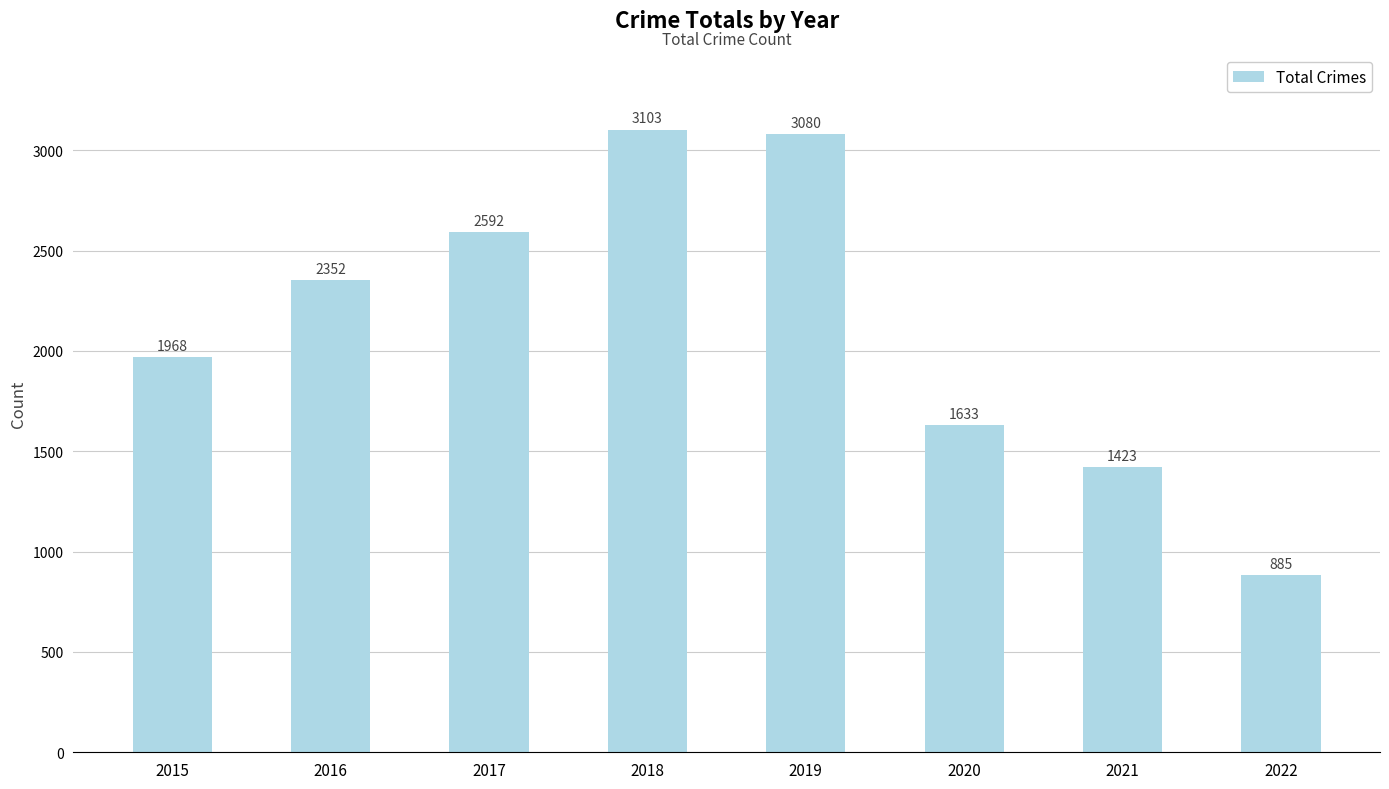

Approximately how many times larger is the value at 2016 compared to 2021?

1.7